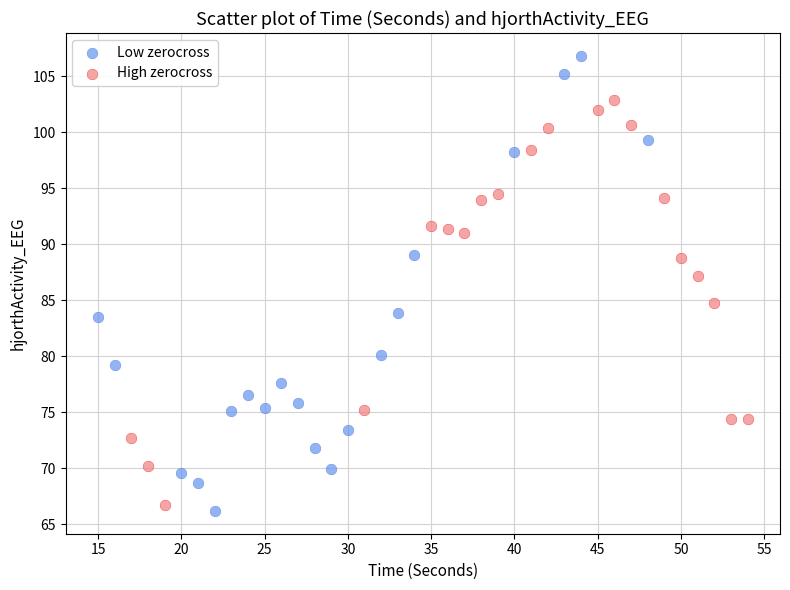

Which series contains the highest Y value?

Low zerocross